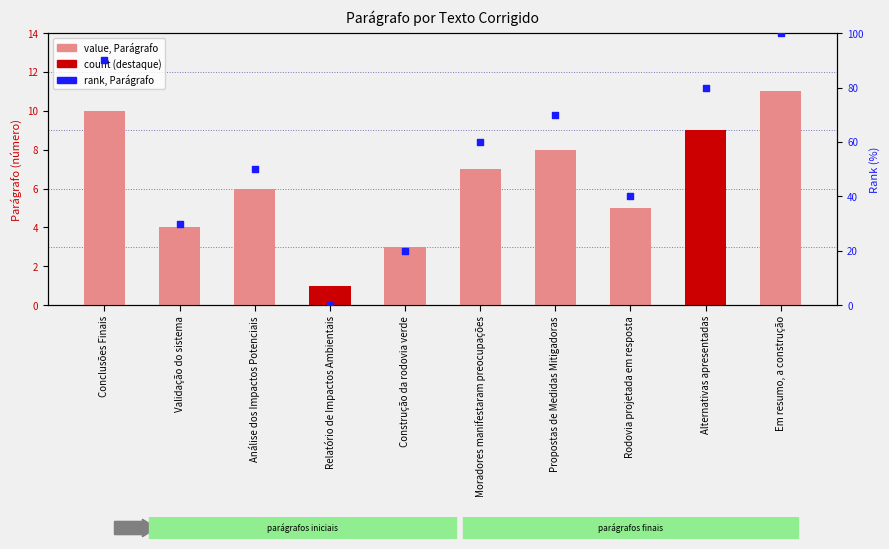

What is the total value across all series at Análise dos Impactos Potenciais?

56